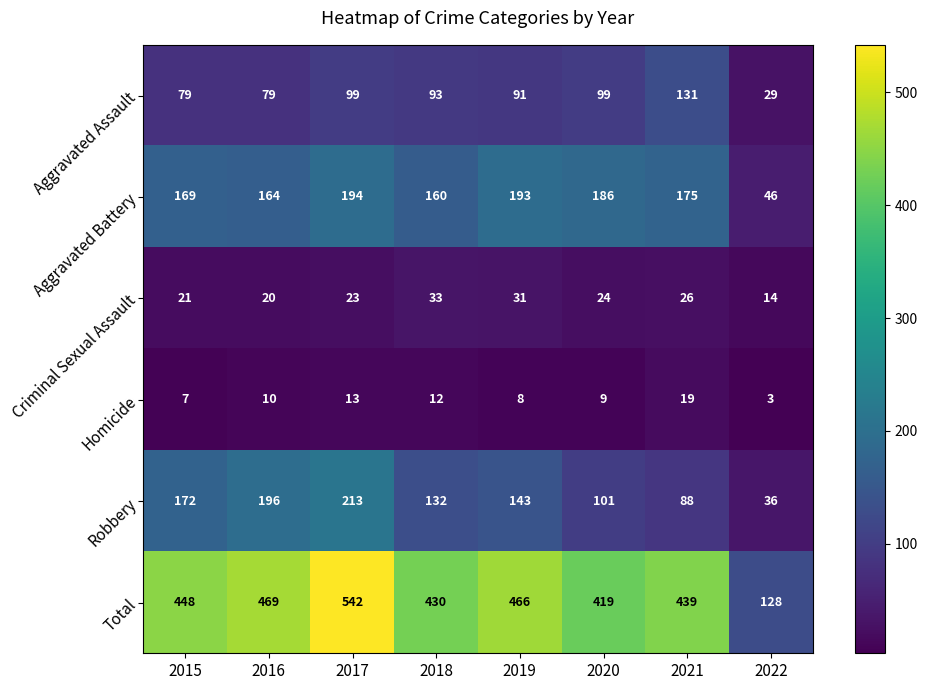

What is the difference between the maximum and second lowest values in the Criminal Sexual Assault series?

13